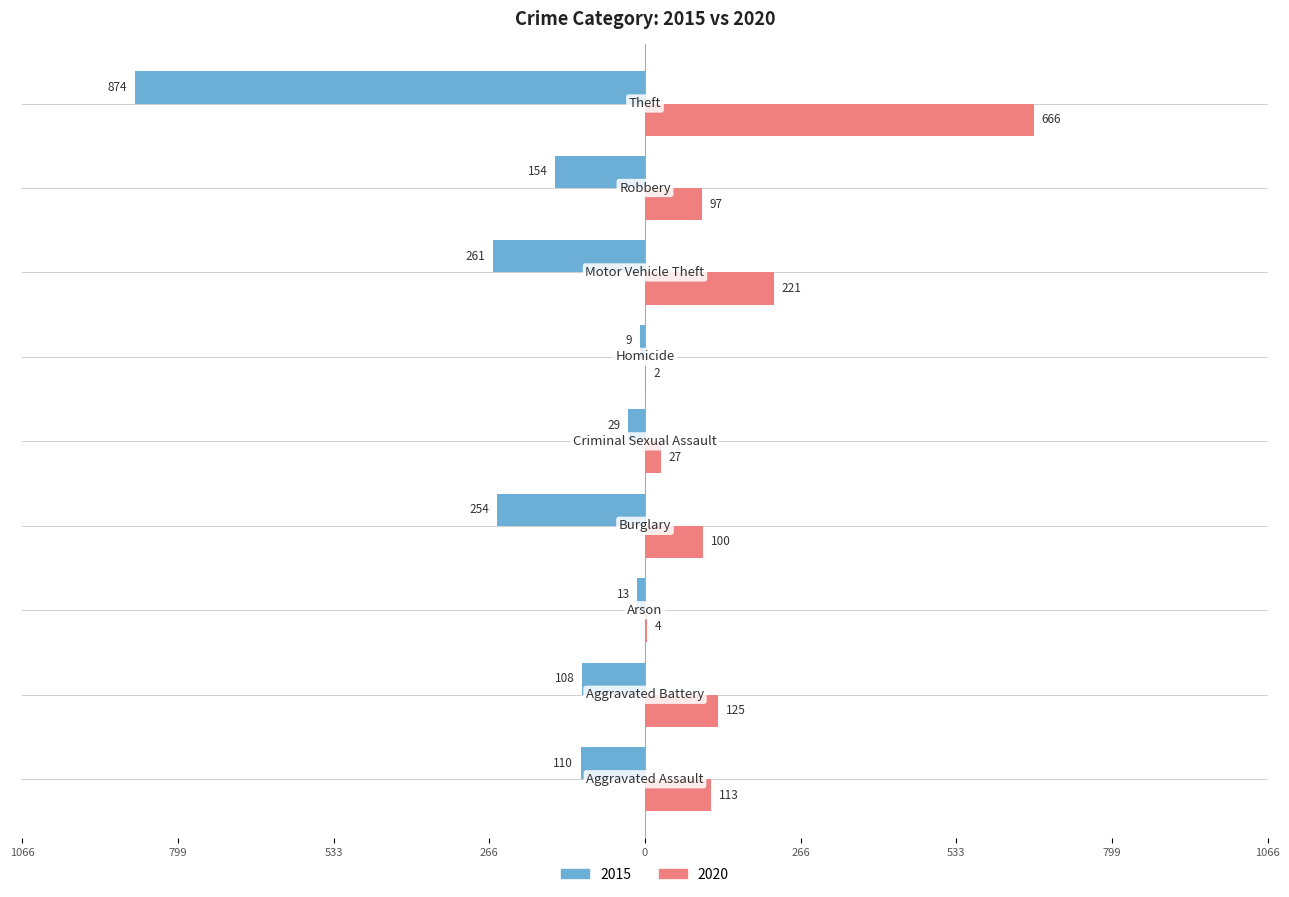

What are all the series names shown in the legend?

2015, 2020